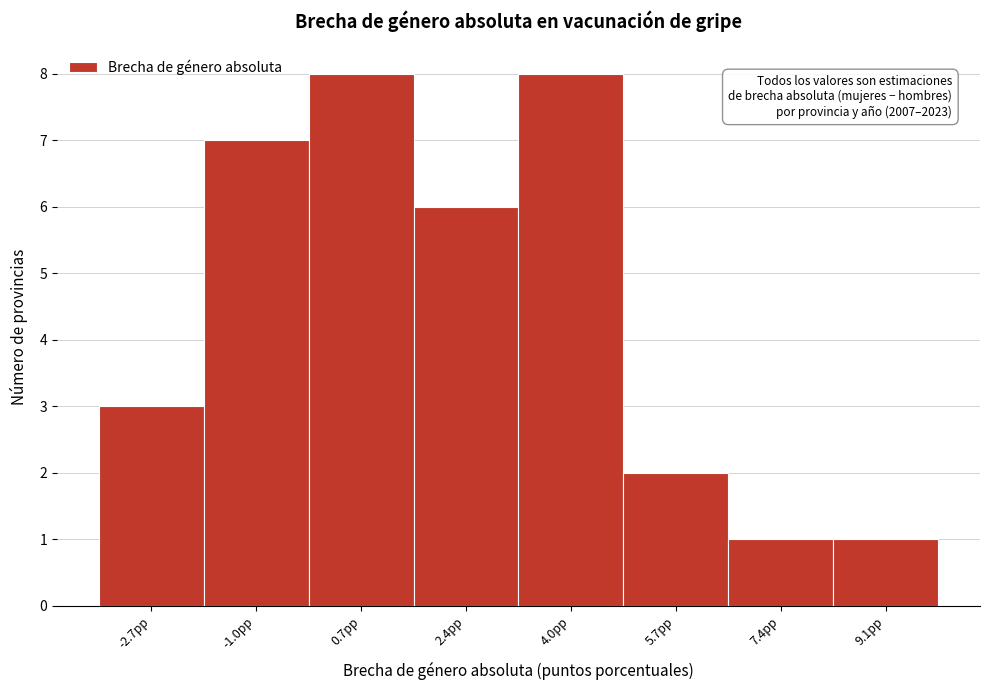

Reading left to right, extract all data points from this chart.

-2.7pp=3	-1.0pp=7	0.7pp=8	2.4pp=6	4.0pp=8	5.7pp=2	7.4pp=1	9.1pp=1